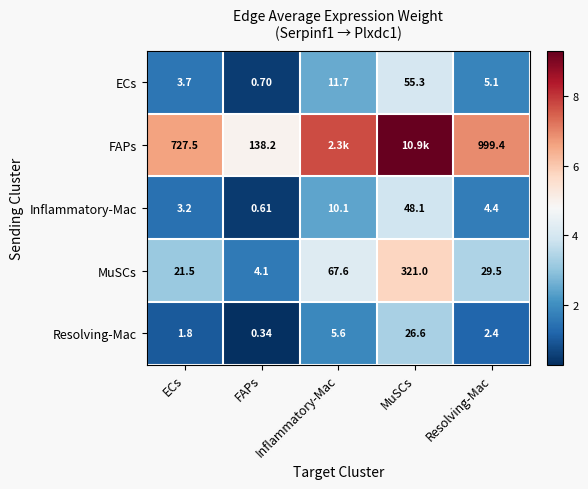

Between ECs and FAPs, which series saw the biggest shift?

FAPs